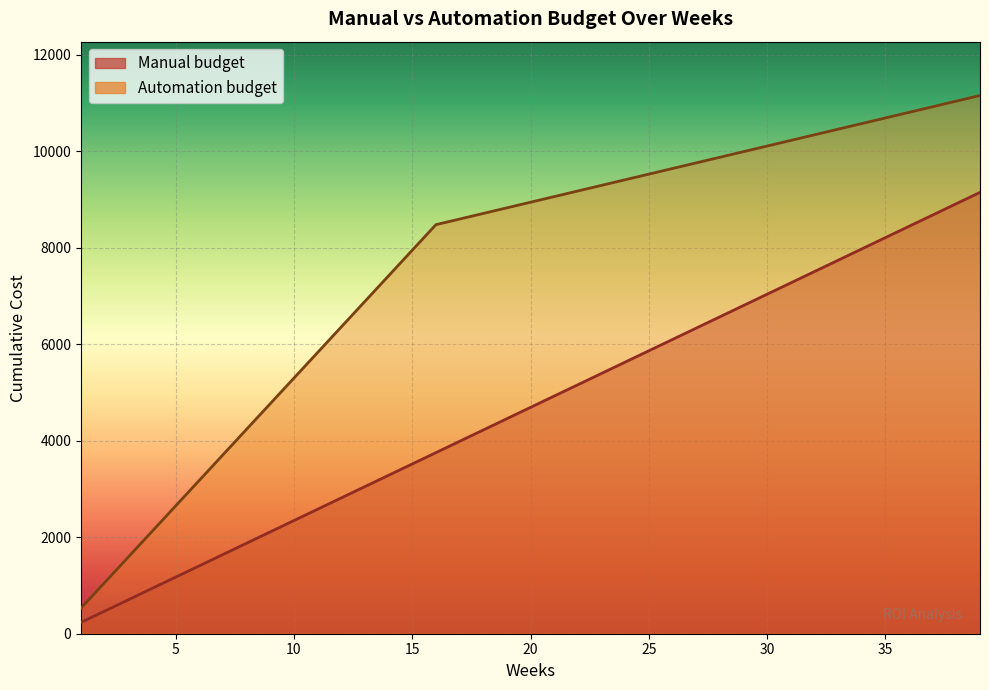

Is the value of Automation budget at 6 greater than the value of Manual budget at 2?

Yes